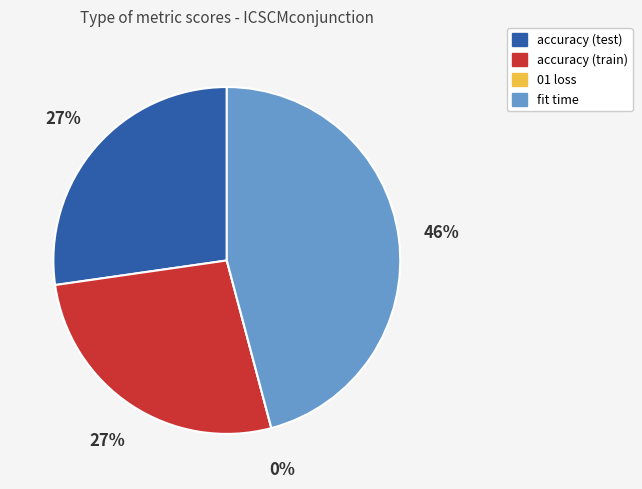

What is the change in value from 01 loss to fit time?

+0.5